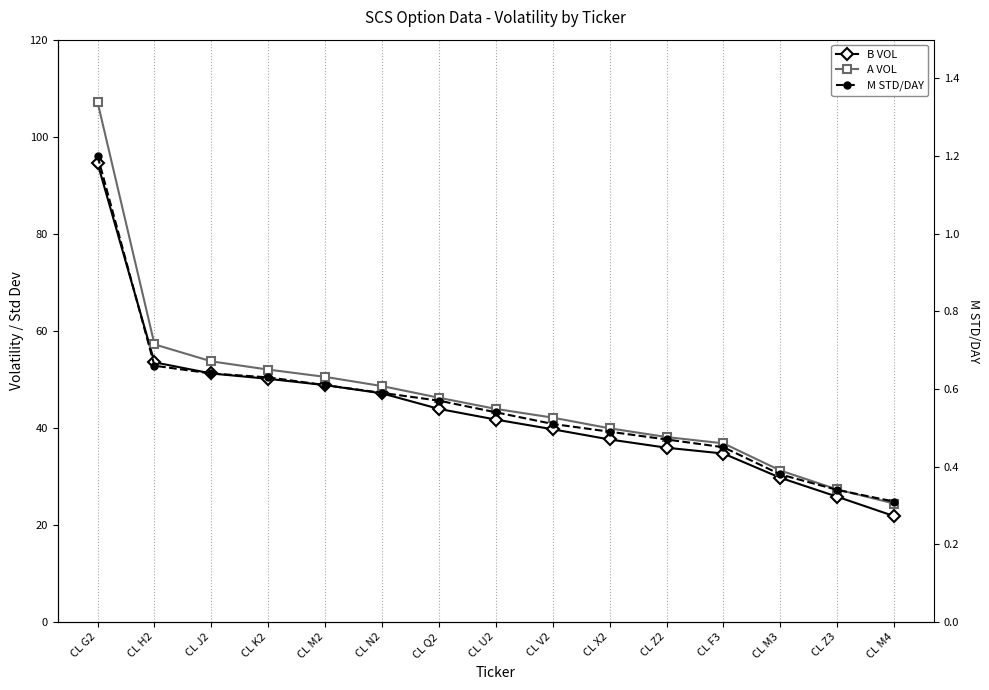

What is the highest value of the A VOL series?

107.1